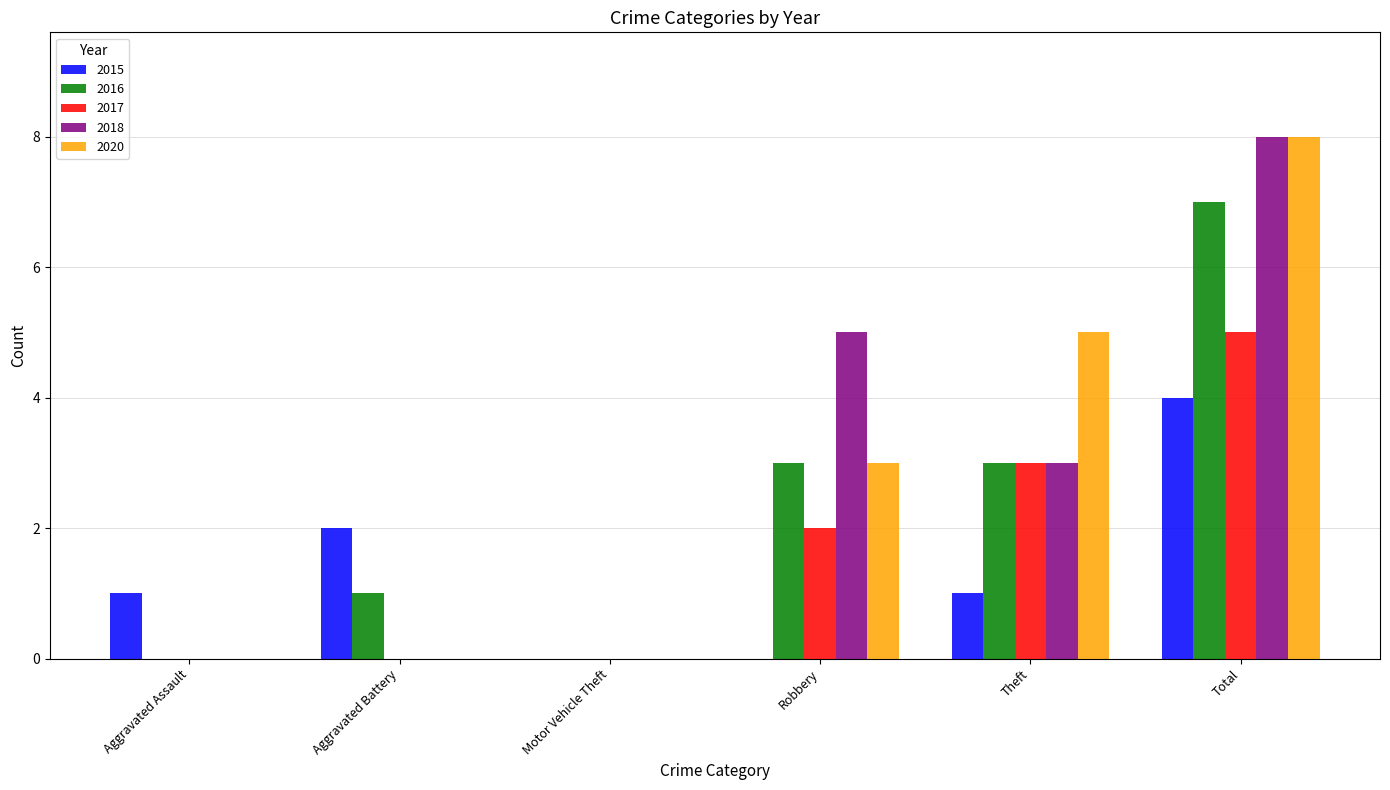

Is it true that 2016 equals 7 at Total?

True